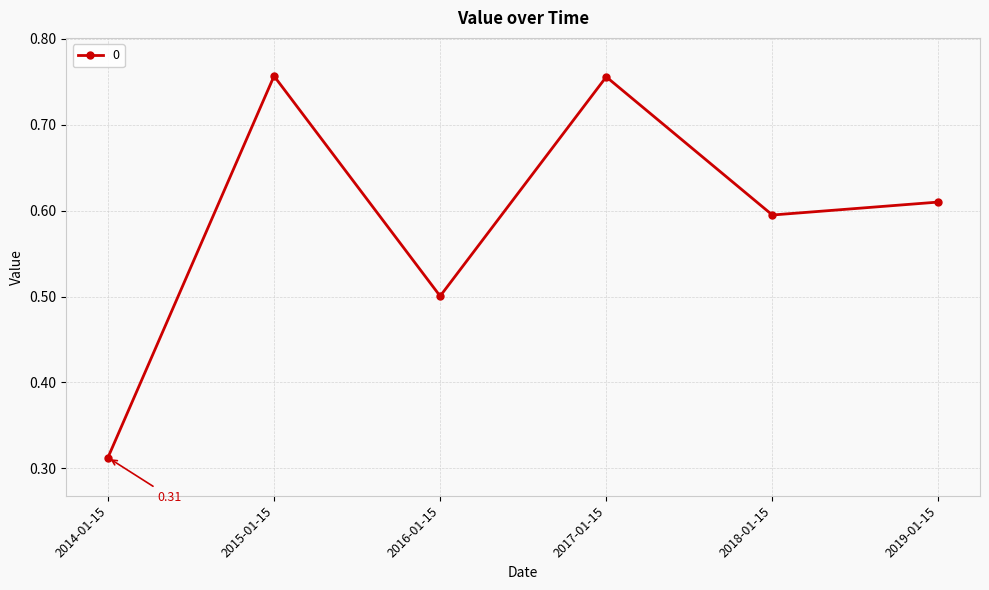

Between 2019-01-15 and 2015-01-15, which is larger?

2015-01-15